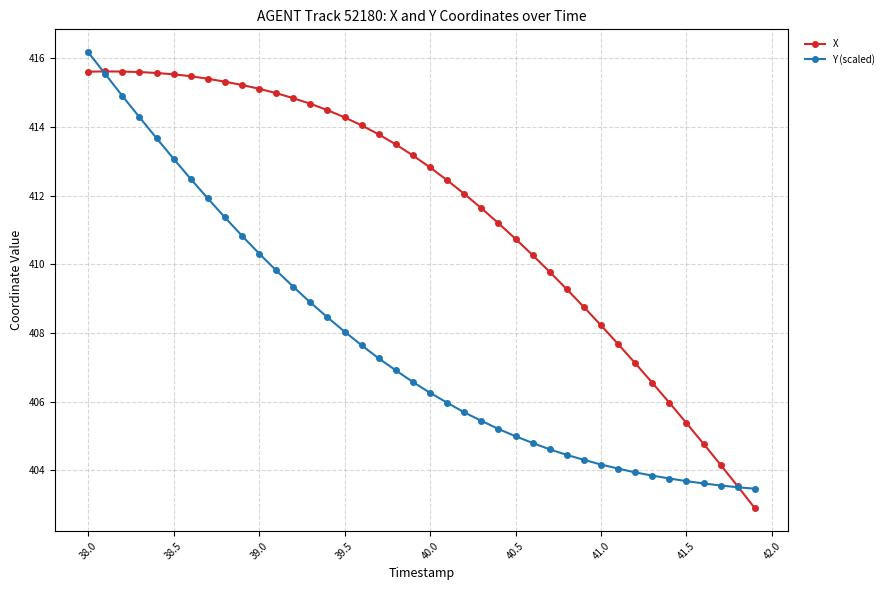

Which series has the widest spread of values?

X